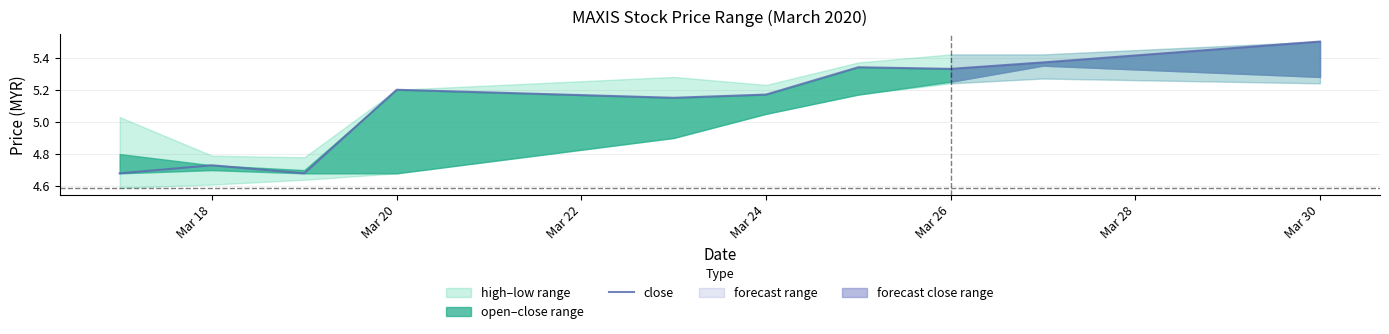

How many interior local valleys (lower than both neighbors) does the data have?

3